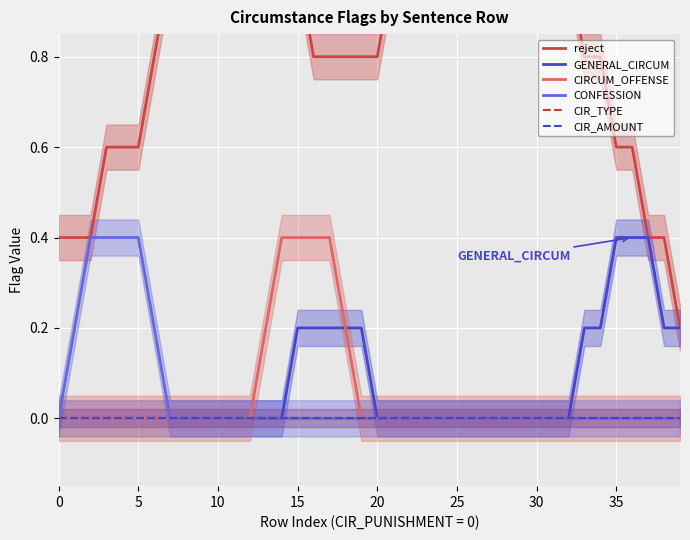

True or false: CIRCUM_OFFENSE and CIR_AMOUNT intersect in this chart.

False